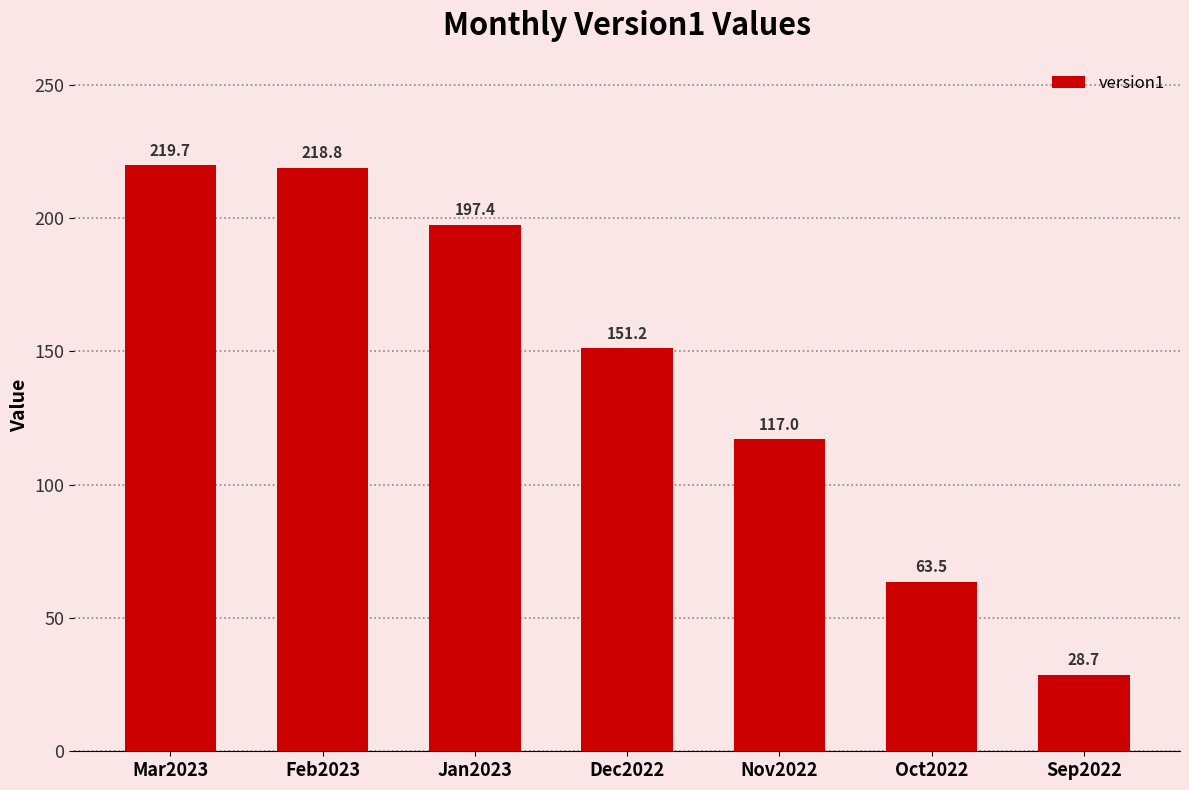

What is the label of the 4th bar from the left?

Dec2022